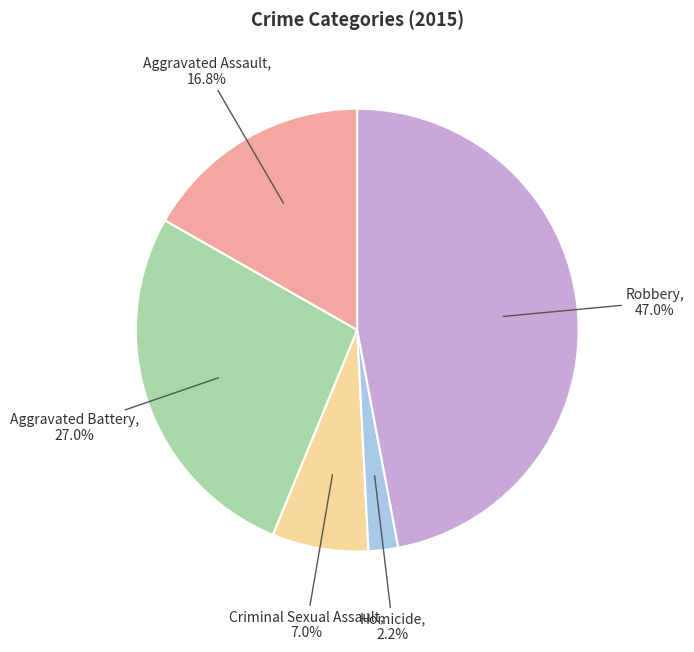

Which category has the biggest portion of the pie?

Robbery